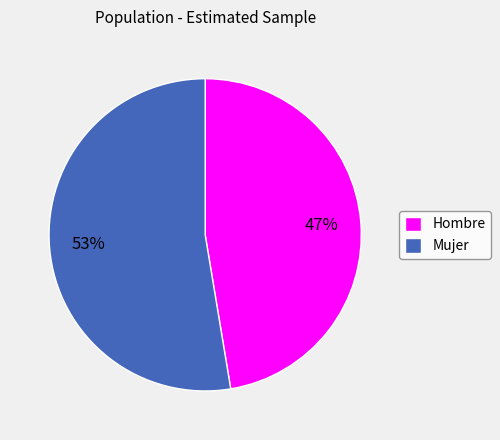

Rank the categories by value from highest to lowest.

Mujer, Hombre